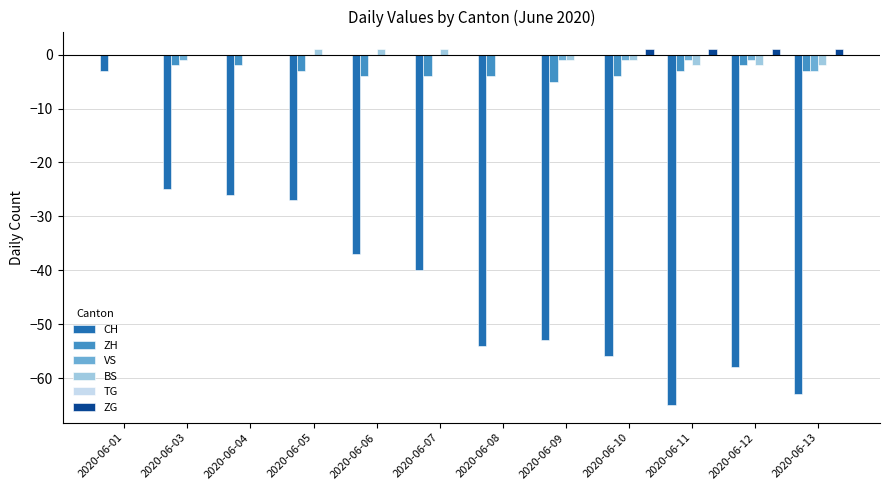

Which series has the largest total across all categories?

ZG